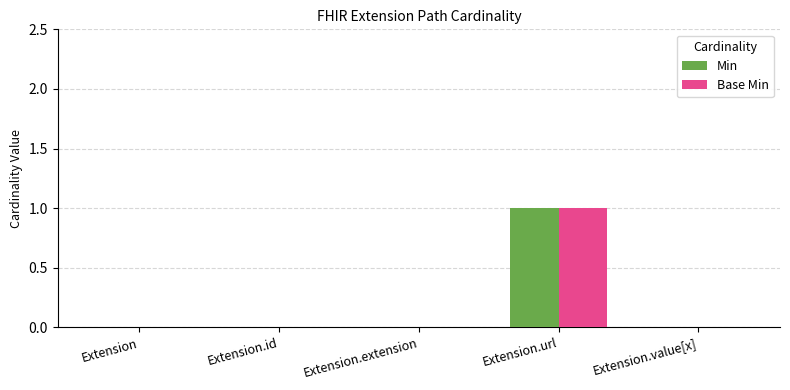

Count the number of categories in the chart.

5